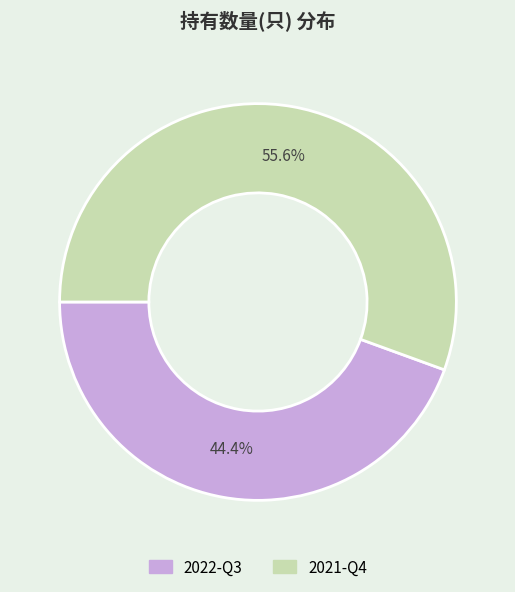

To the nearest percent, what is the combined percentage of 2021-Q4 and 2022-Q3?

100%